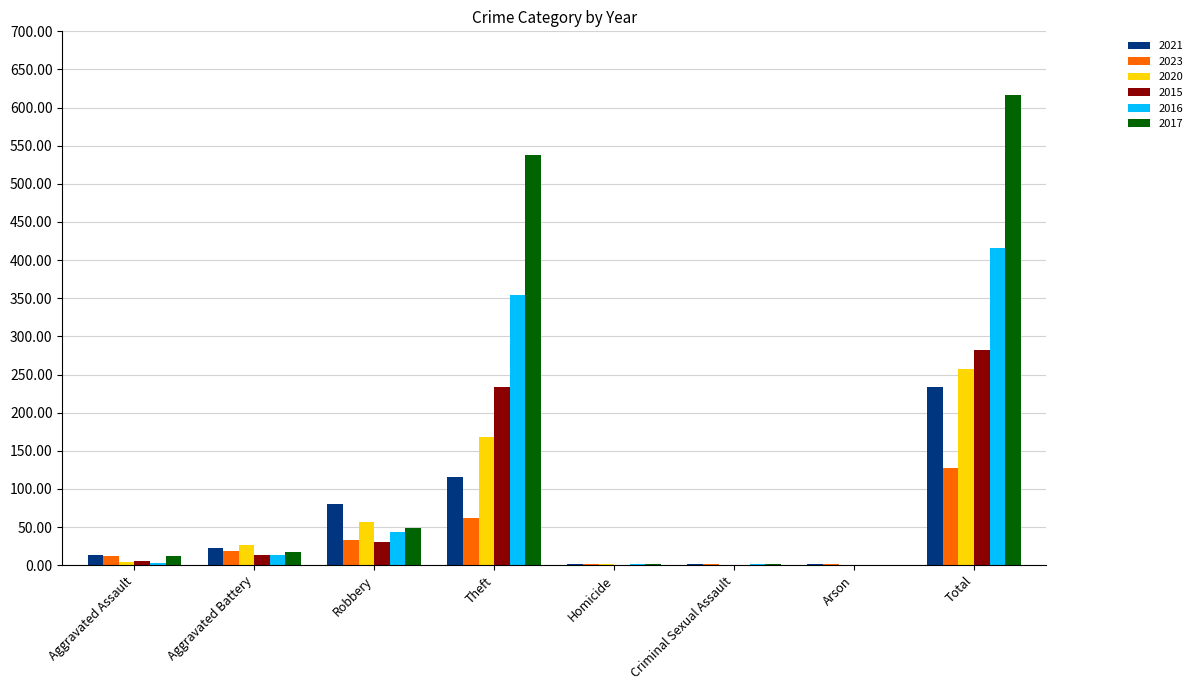

At which label is 2017 closest to 308?

Theft